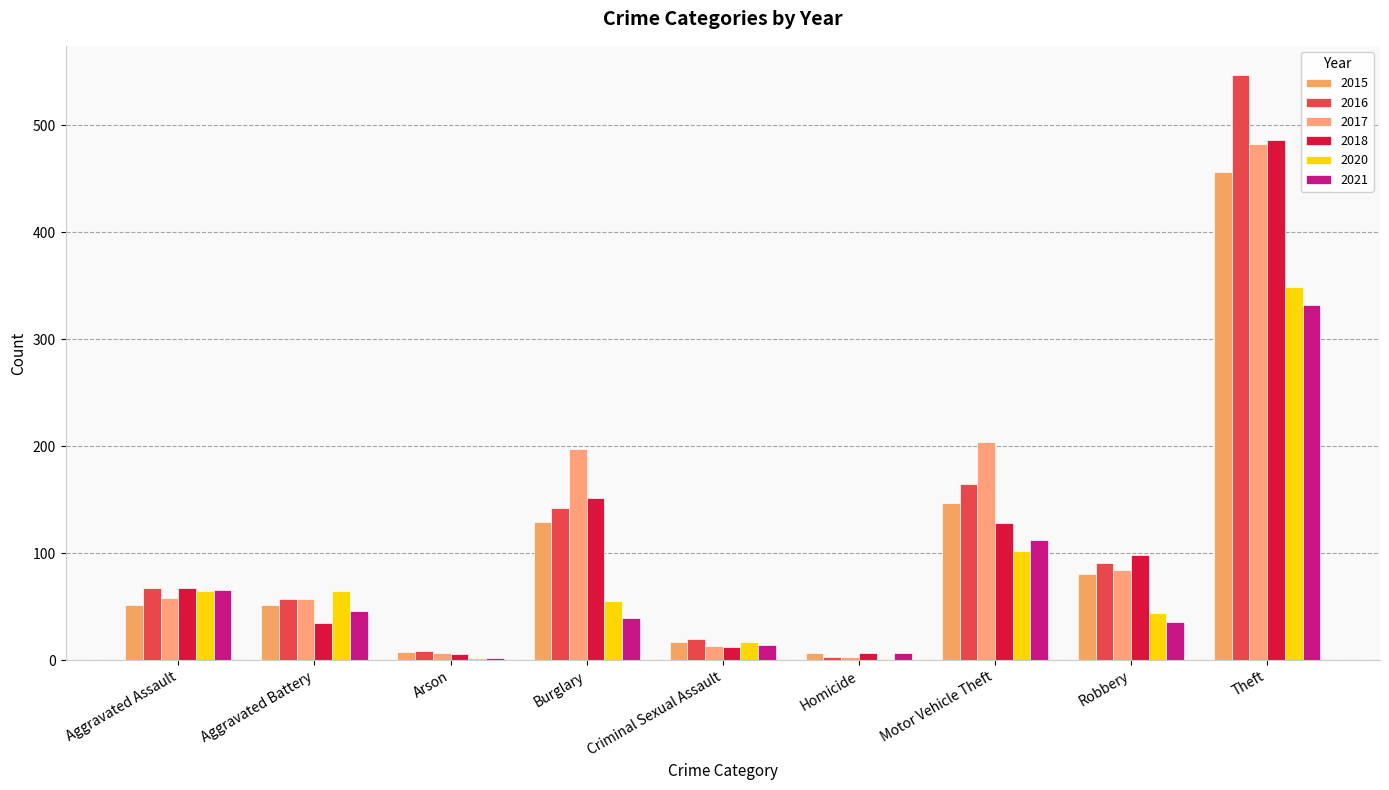

What is the maximum value shown in the chart?

547